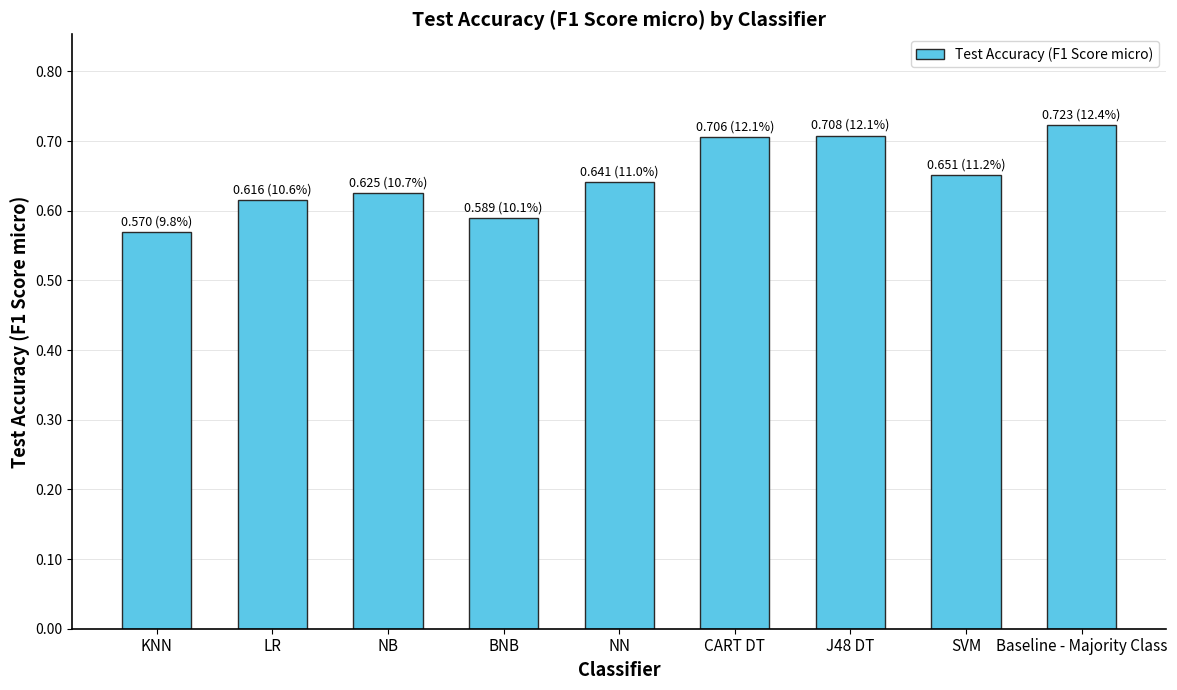

Which label corresponds to the smallest value in the chart?

KNN